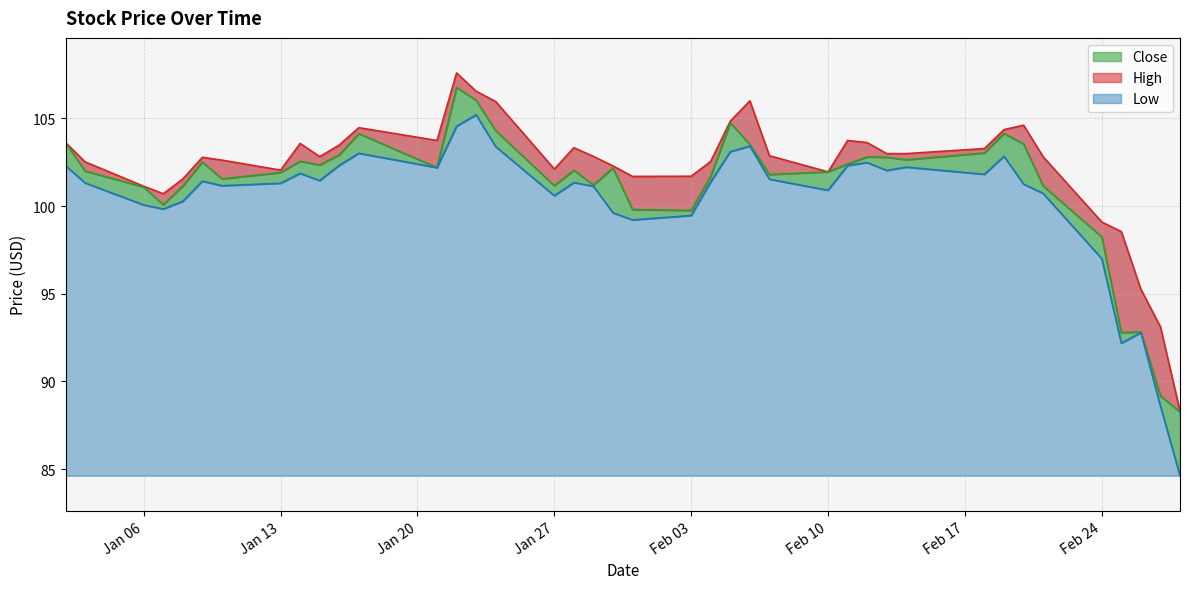

How many values in the High series exceed 102?

29